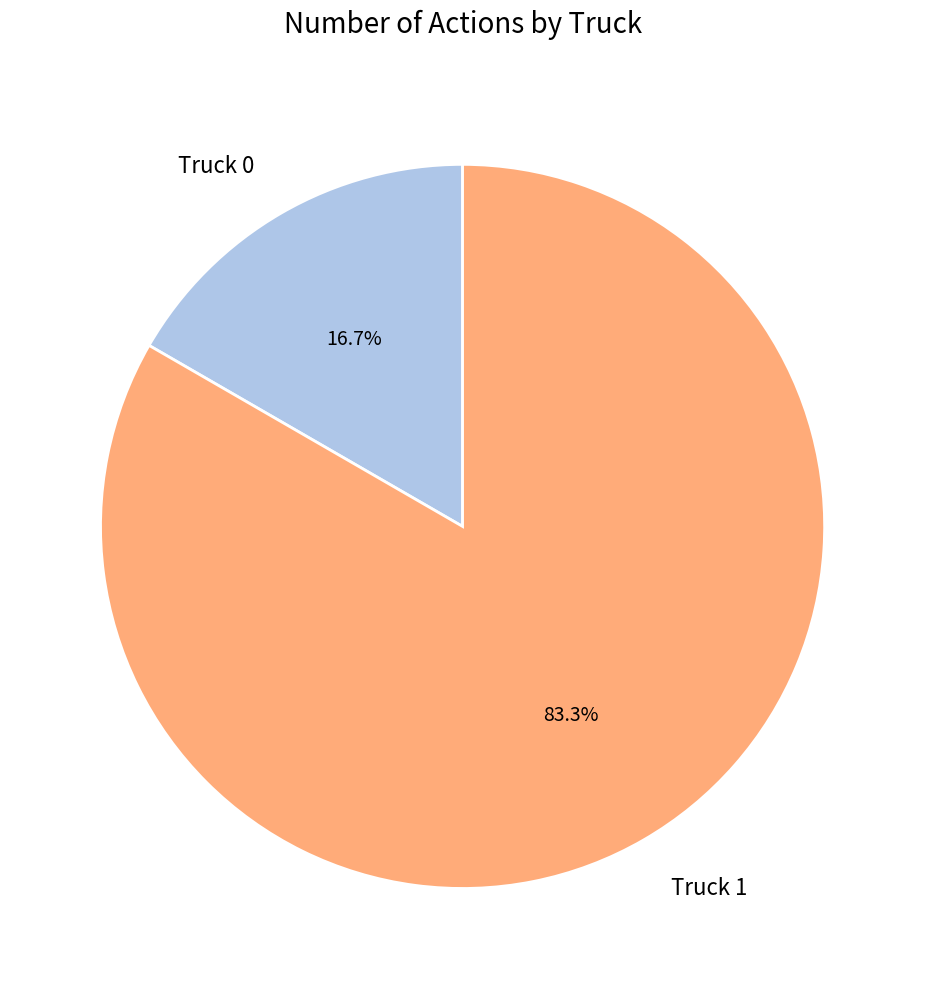

Which has a higher value, Truck 1 or Truck 0?

Truck 1